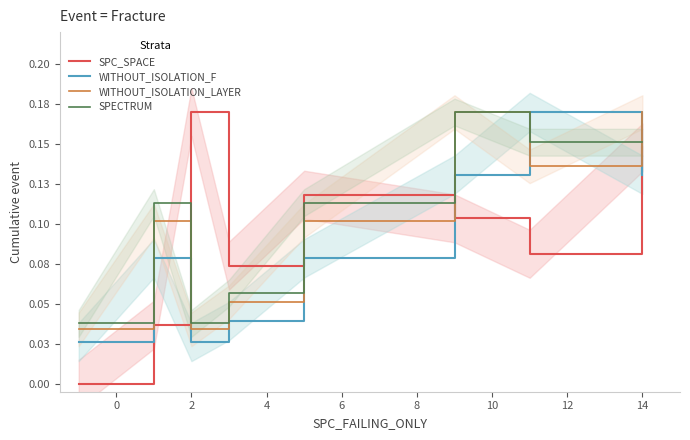

Which series has the largest total across all categories?

SPECTRUM